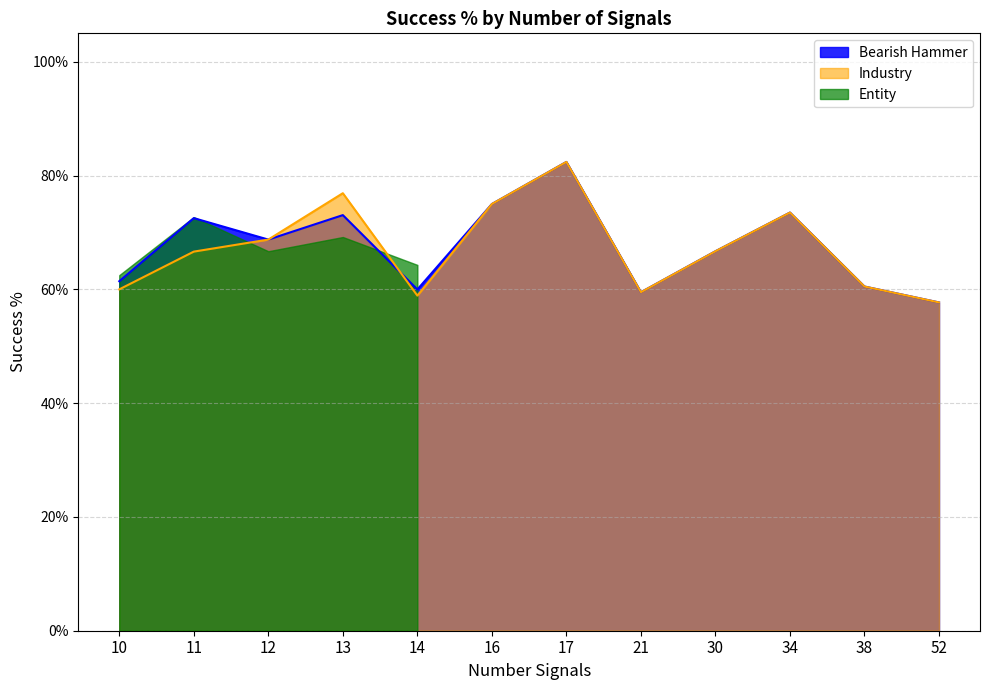

What is the value of the Bearish Hammer point at the 1st from the left?

0.6